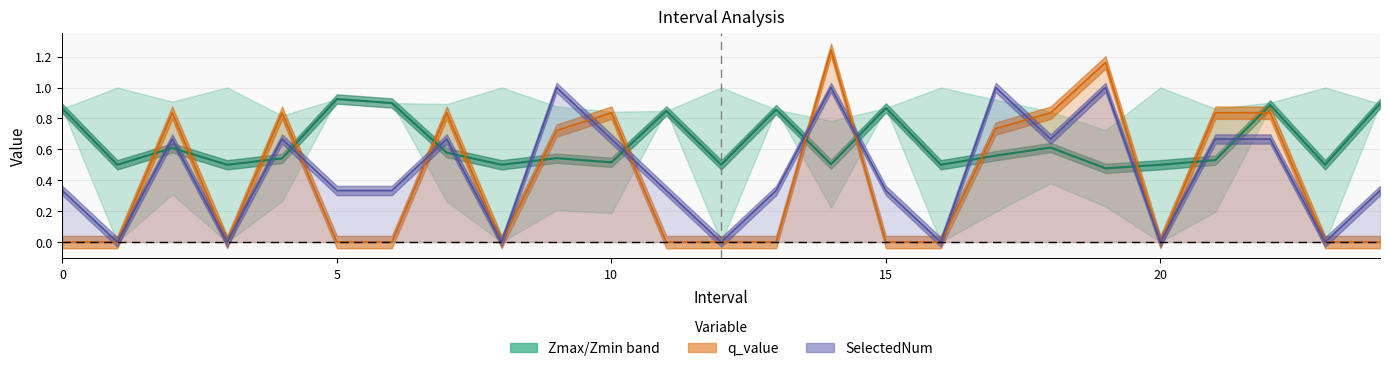

How many times do SelectedNum and q_value cross each other?

7